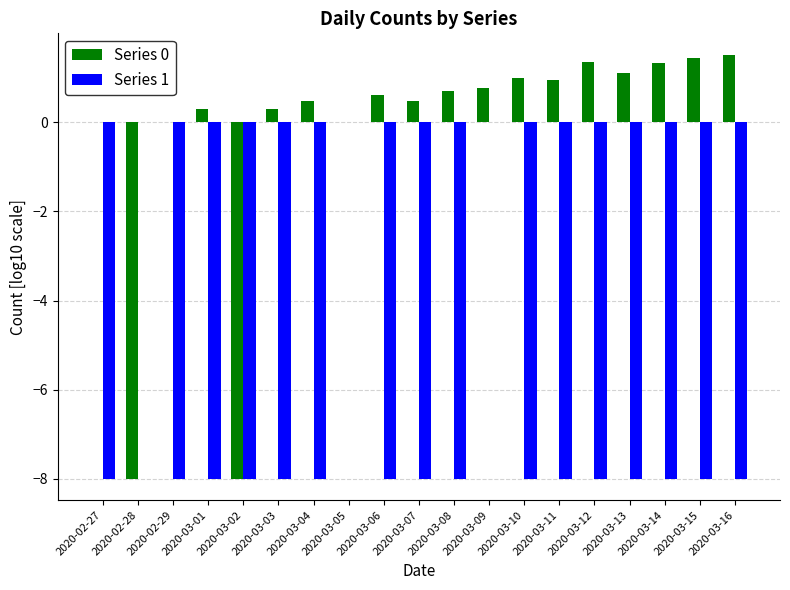

What is the sum of all Series 0 values?

-3.6